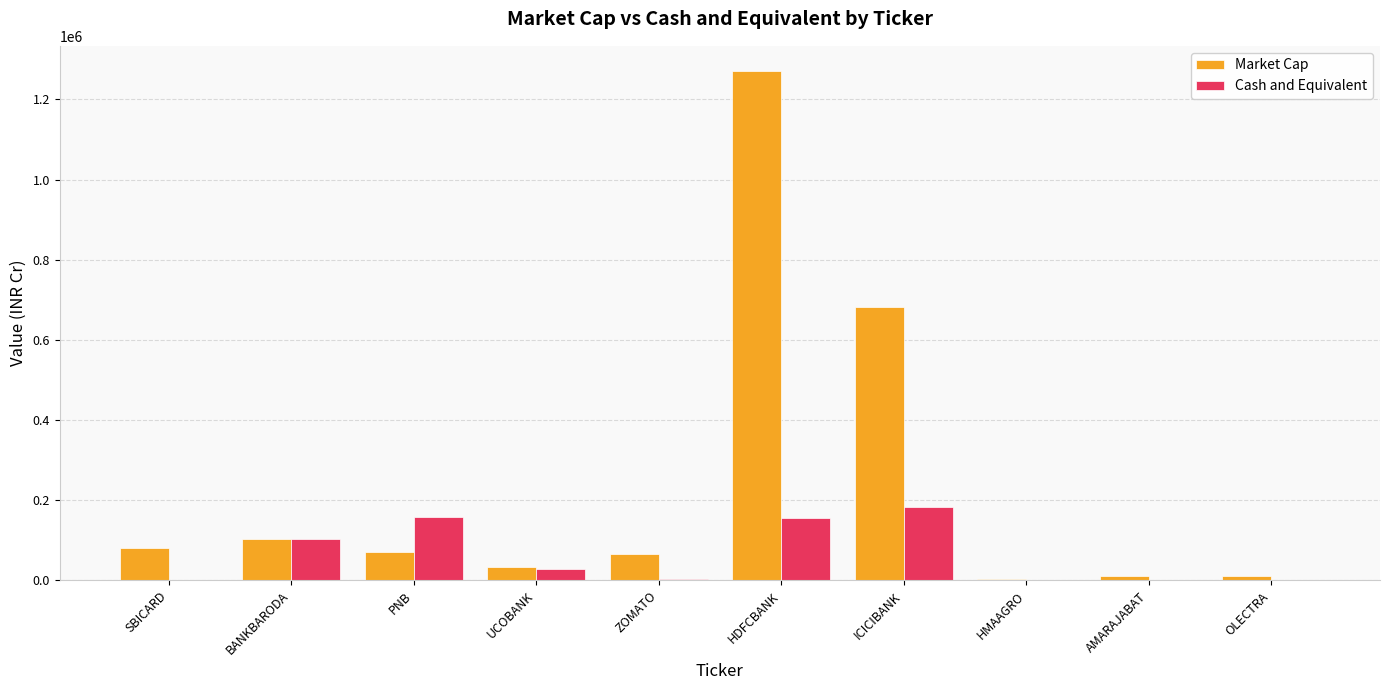

The Market Cap series shows 70635.7 at PNB. True or false?

True